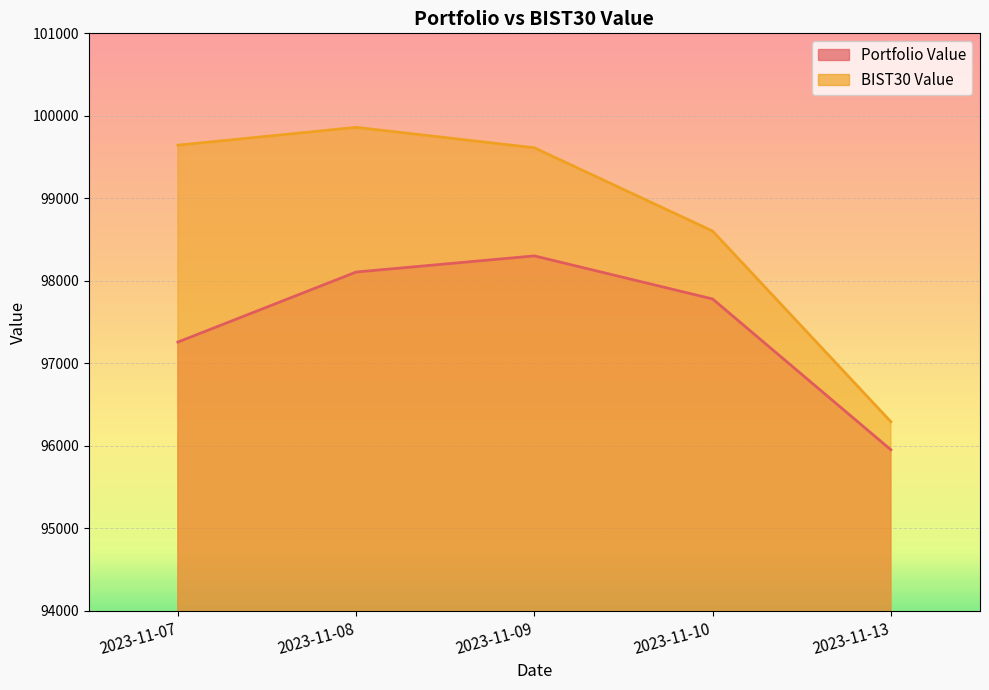

The BIST30 Value series shows 137598.9 at 2023-11-10. True or false?

False